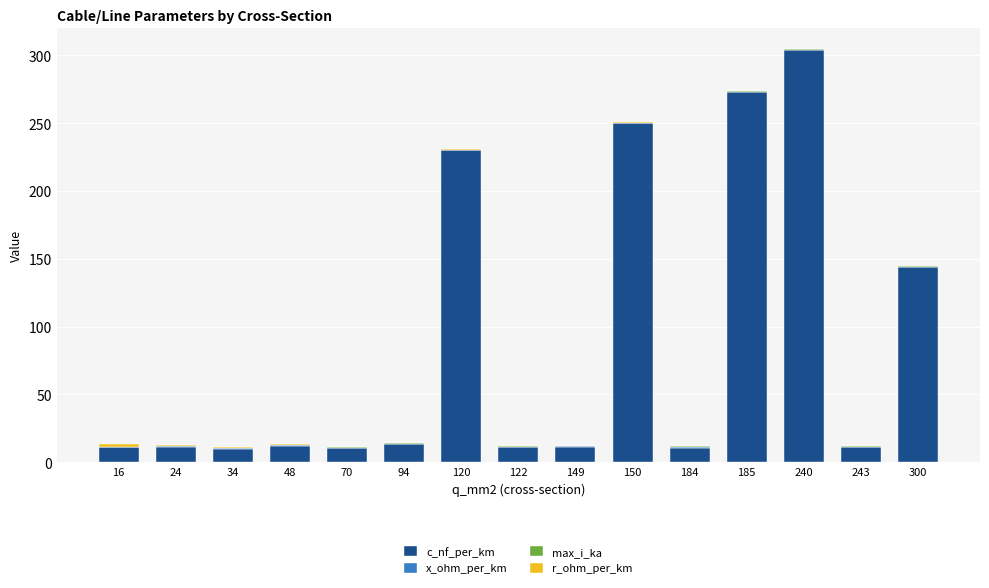

At which category is the sum across all series the highest?

240